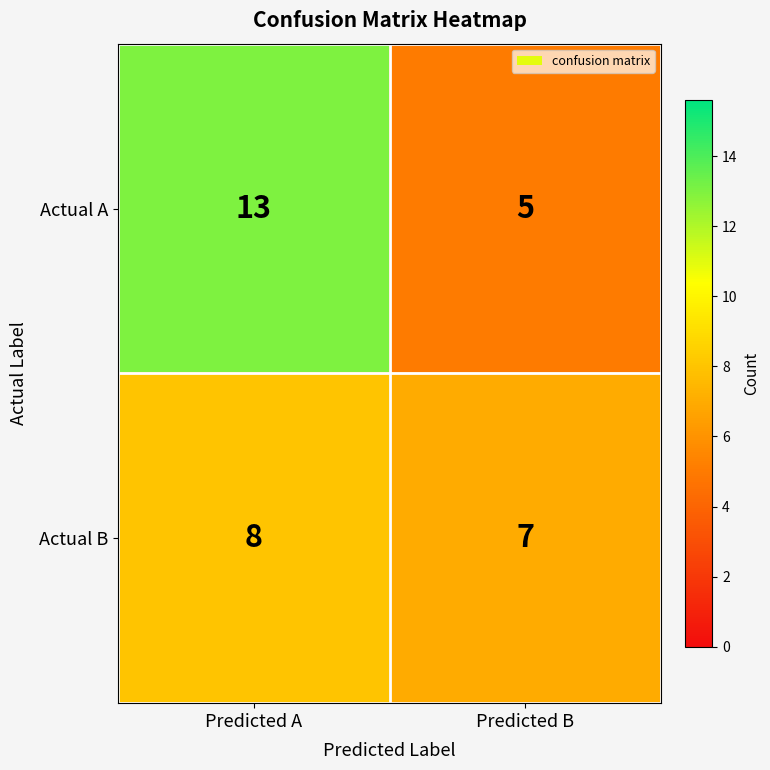

Is it true that Actual A equals 5 at Predicted B?

True